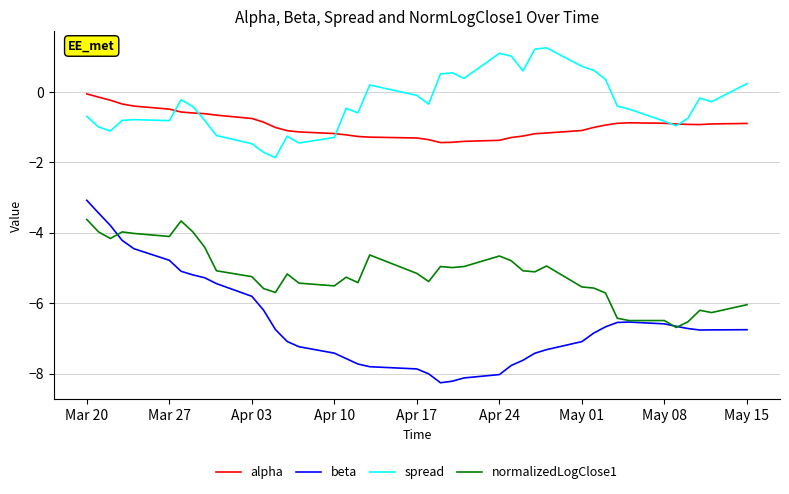

Which series has the largest total across all categories?

spread